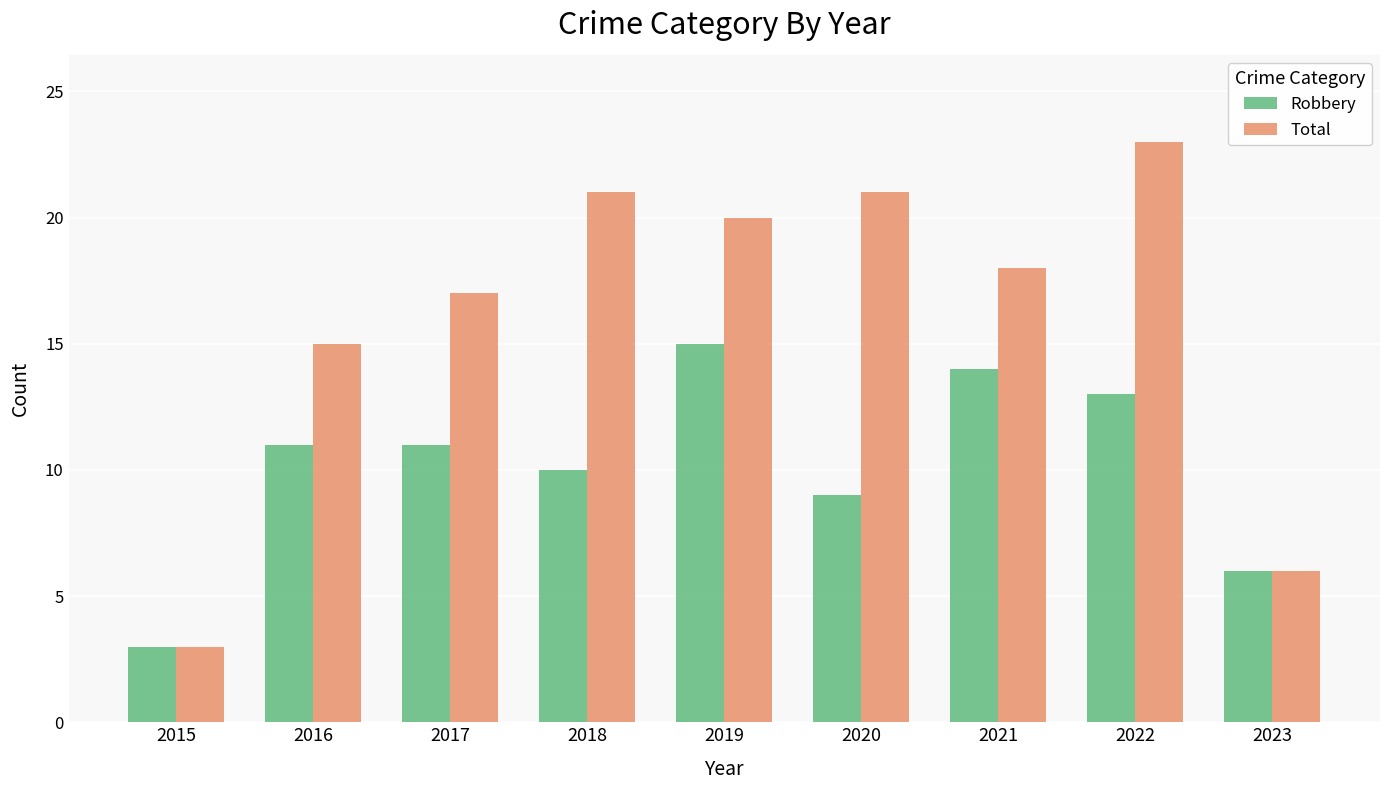

What are all the series names shown in the legend?

Robbery, Total